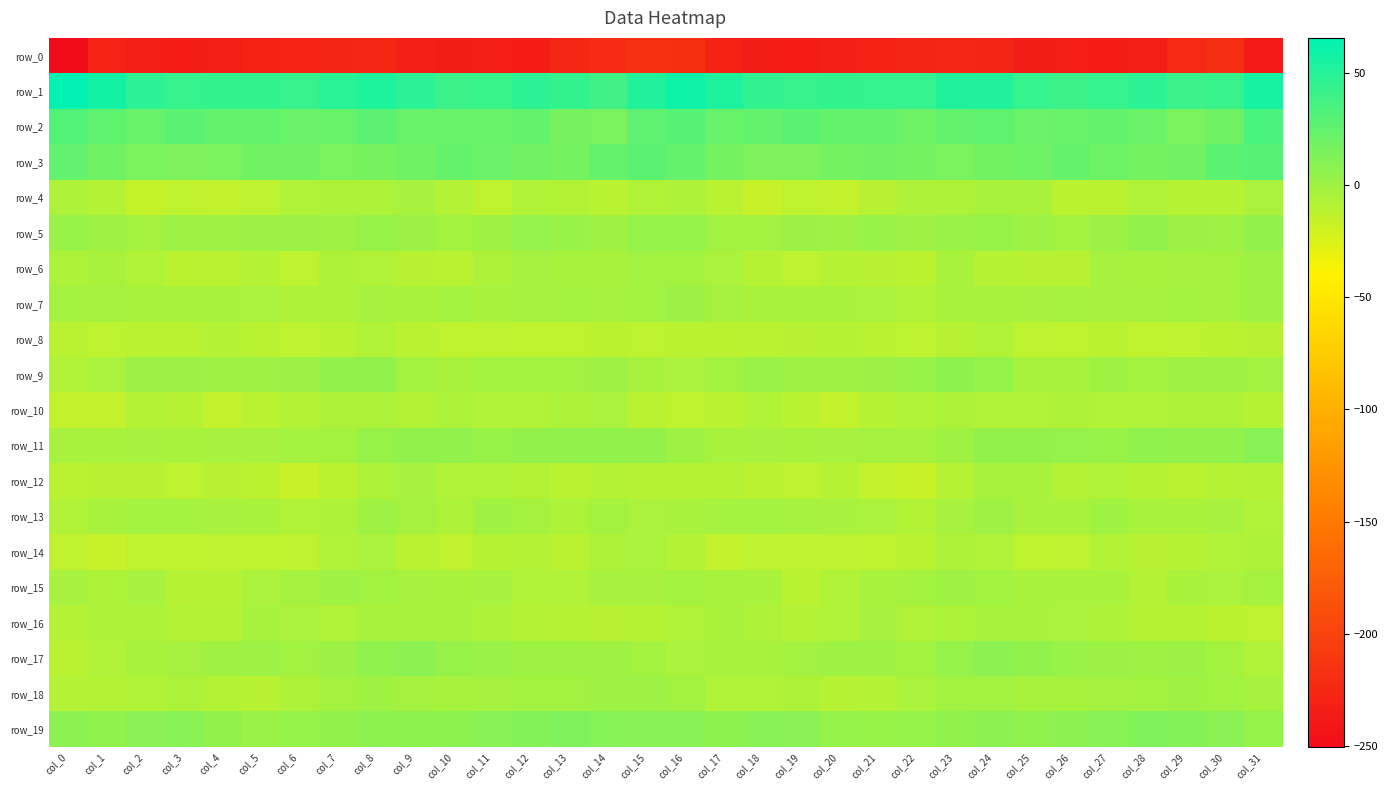

Which label corresponds to the largest value in the chart?

col_0